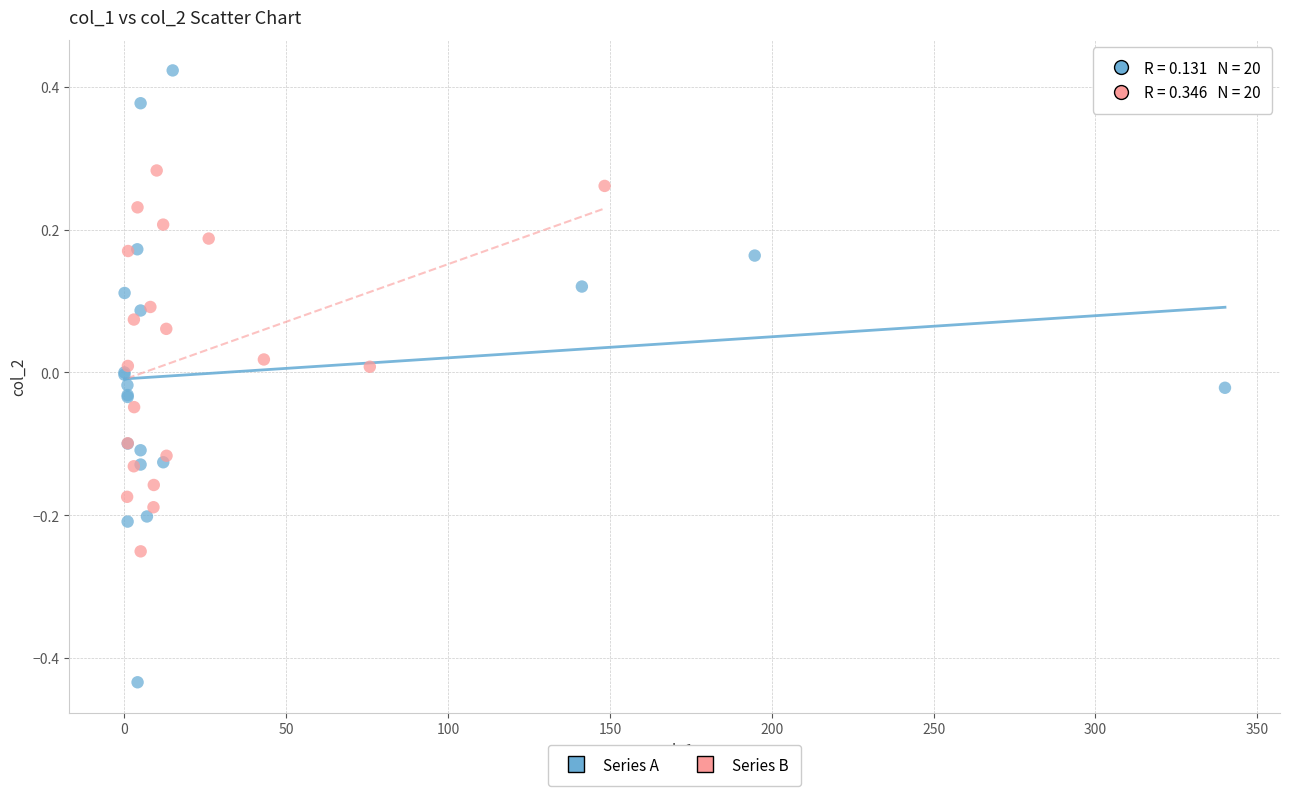

Which series reaches the maximum Y coordinate?

Series A